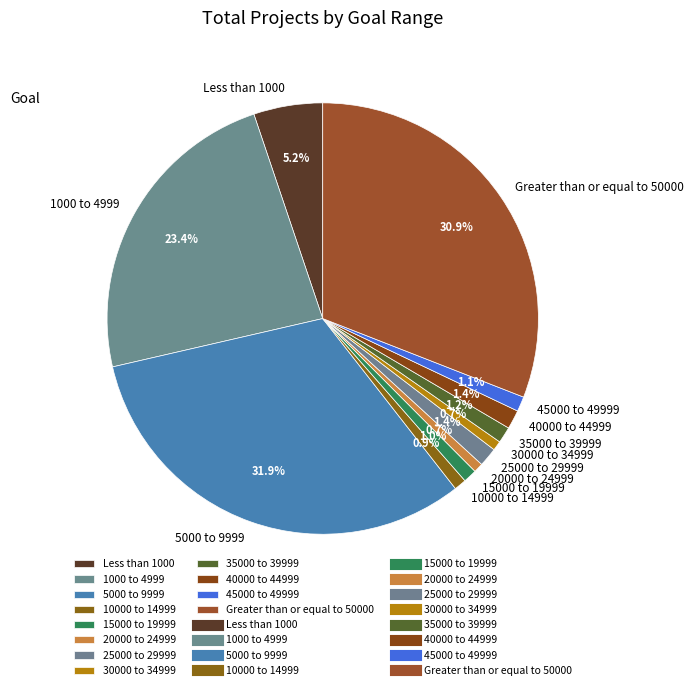

Does 30000 to 34999 represent more than half of the total?

No